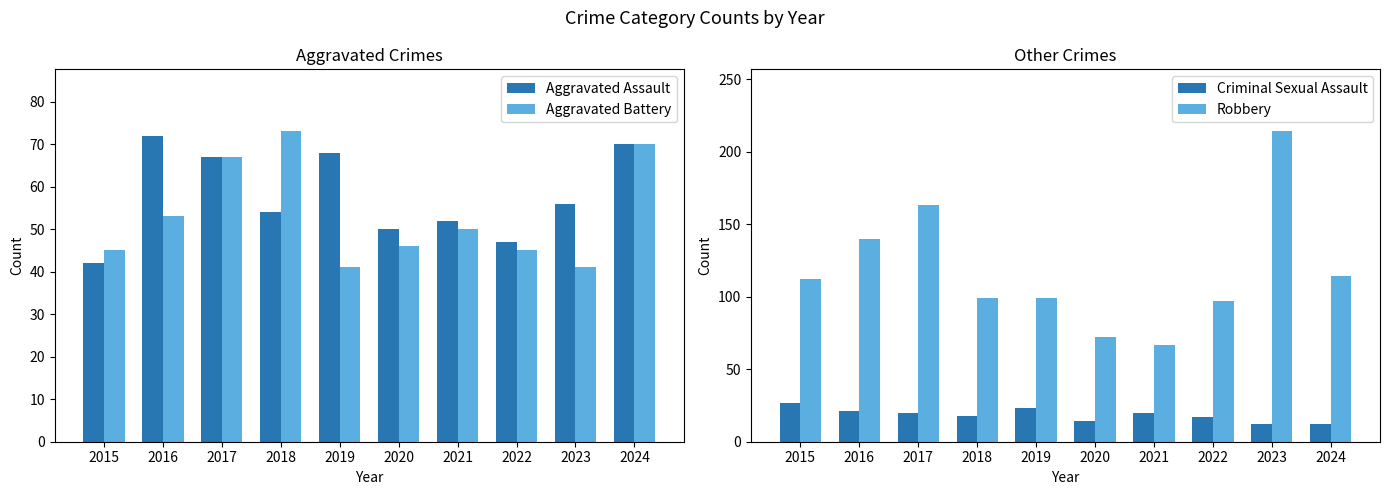

At which category is the sum across all series the highest?

2023